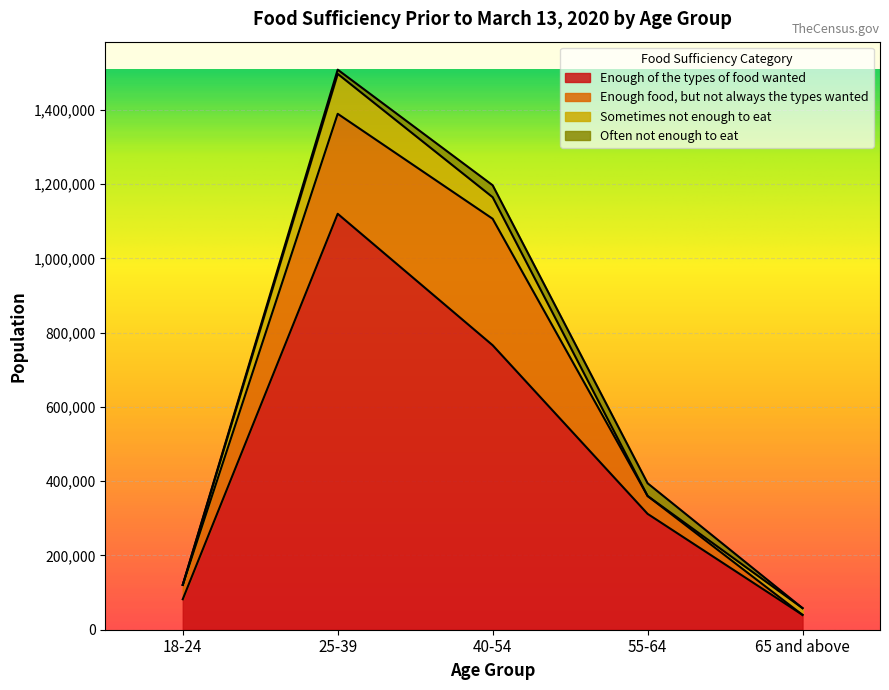

What position from the right is 18-24?

5